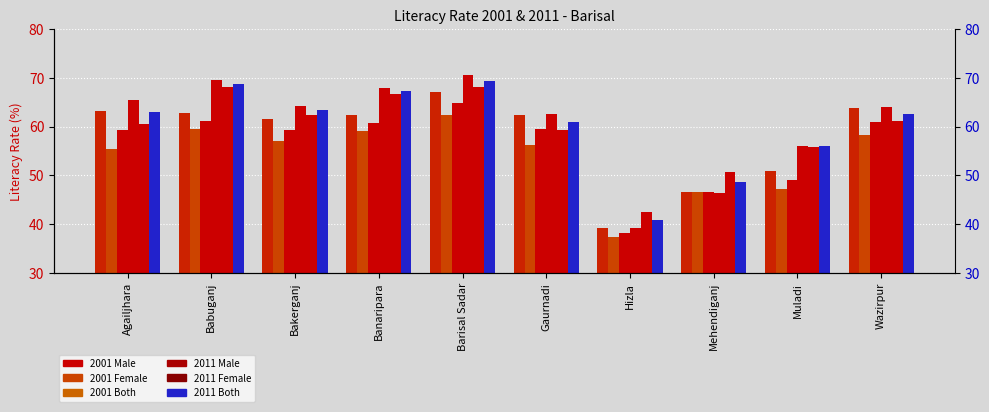

How many groups of bars are there?

10